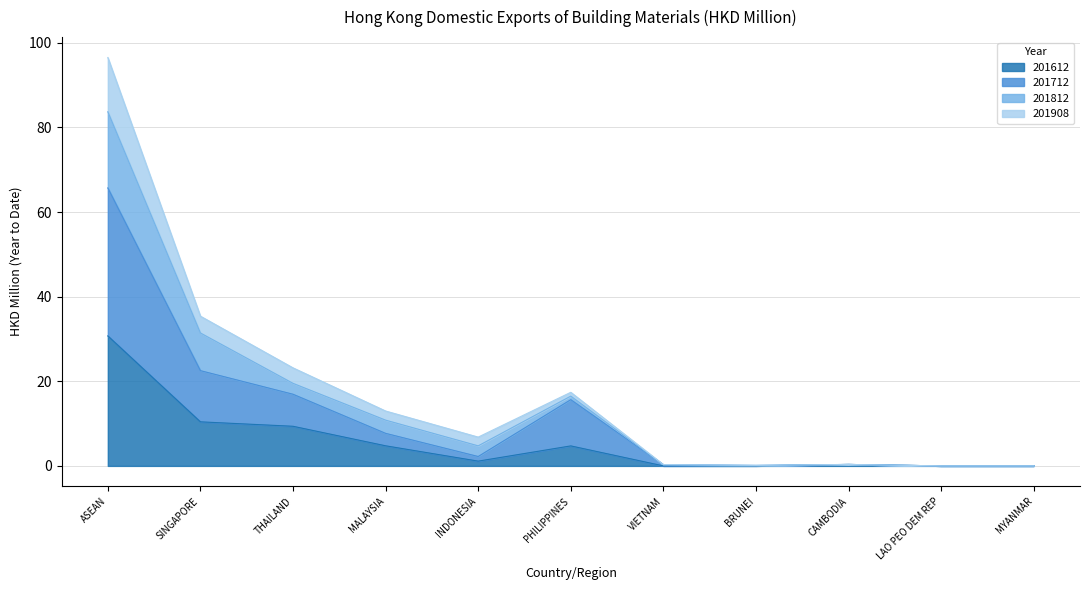

At which category does 201908 reach its first local valley?

INDONESIA